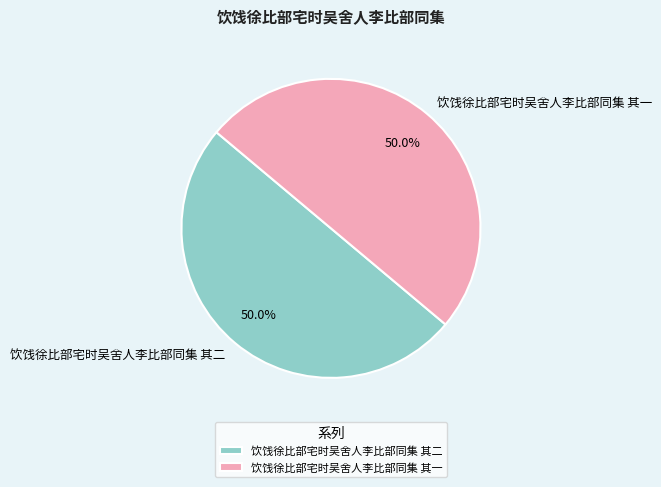

To the nearest percent, what is the average slice percentage?

50%